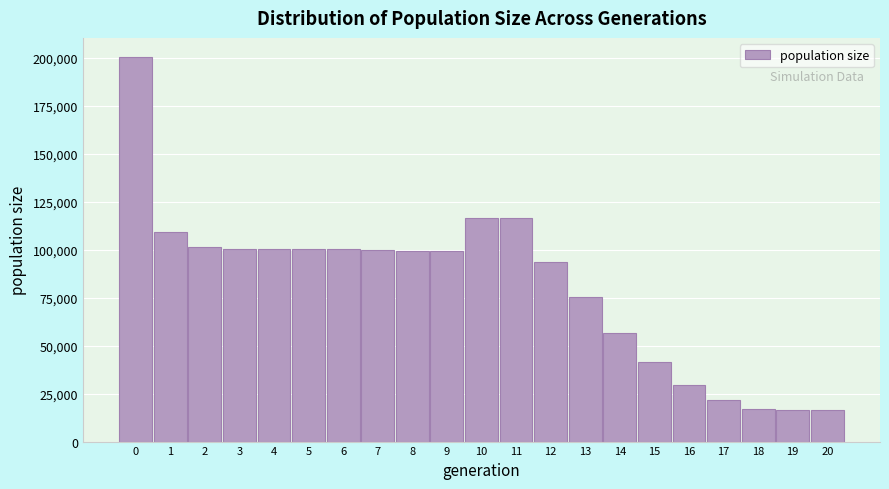

What is the value of the 4th bar from the left?

100477